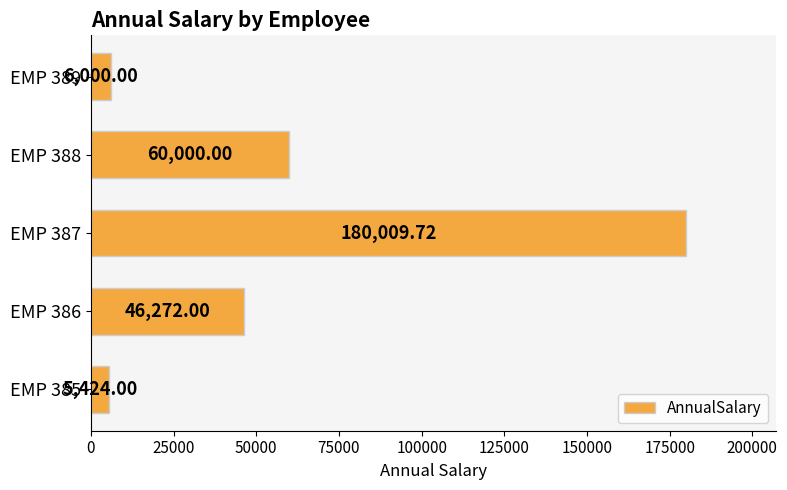

Does the chart contain stacked bars?

No